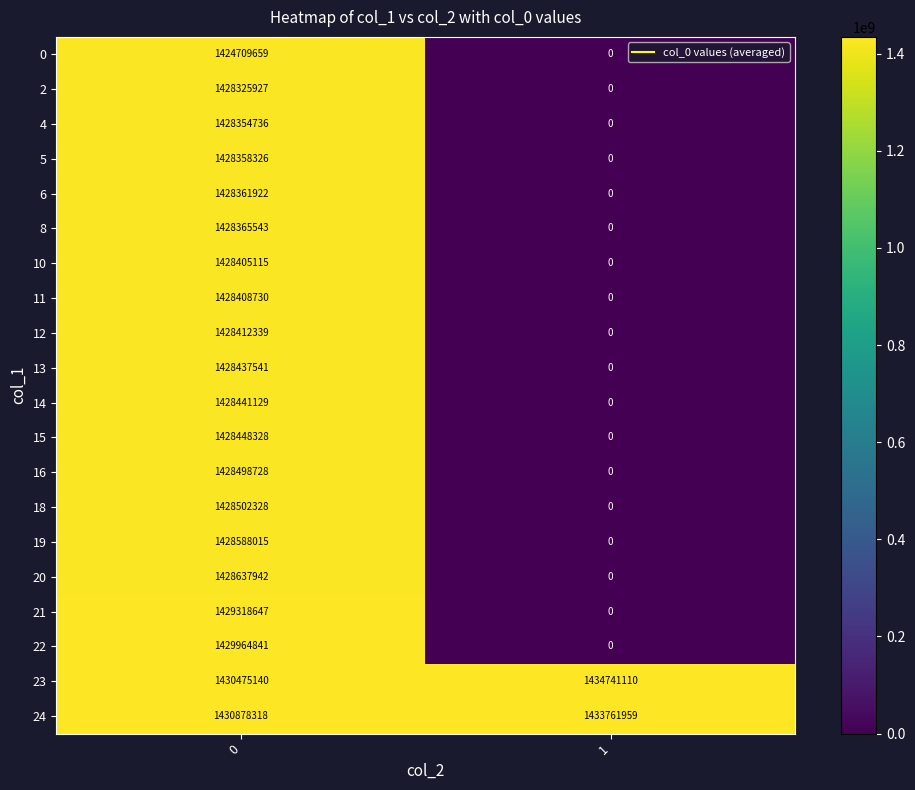

At 0, list the series in order from smallest to largest.

0, 2, 4, 5, 6, 8, 10, 11, 12, 13, 14, 15, 16, 18, 19, 20, 21, 22, 23, 24